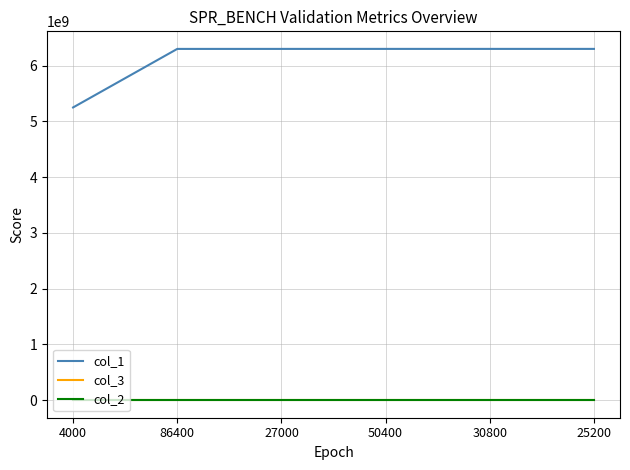

True or false: col_3 and col_1 intersect in this chart.

False